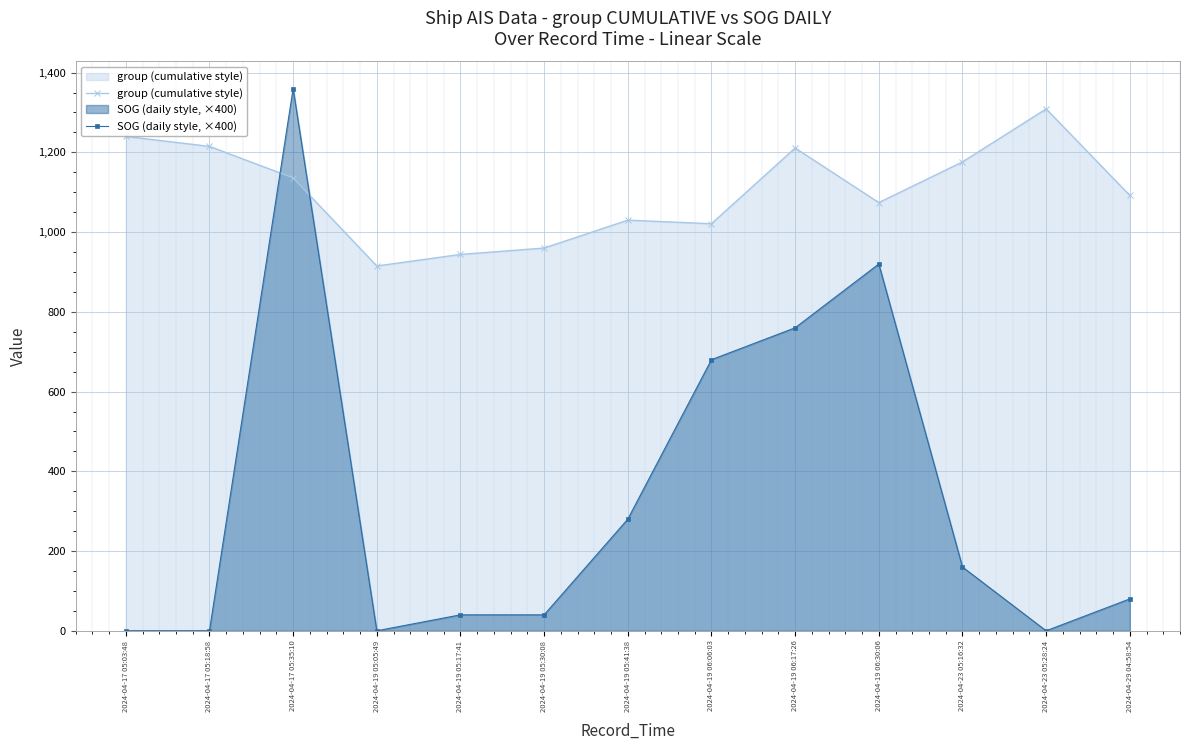

Rank the series at 2024-04-19 05:17:41 from lowest to highest value.

SOG (daily style, ×400), group (cumulative style)